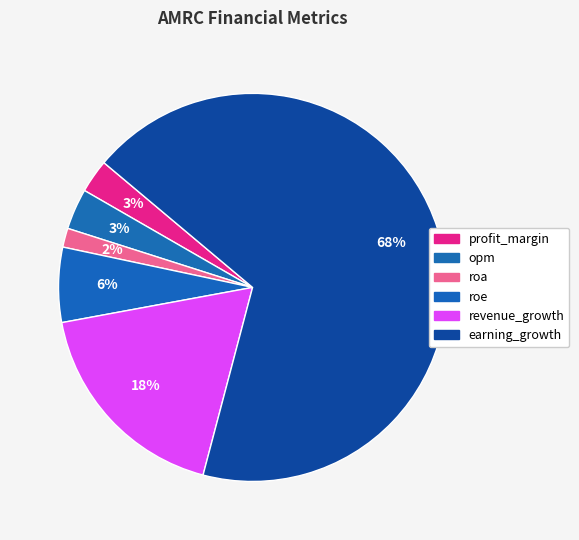

How many segments does this pie chart have?

6